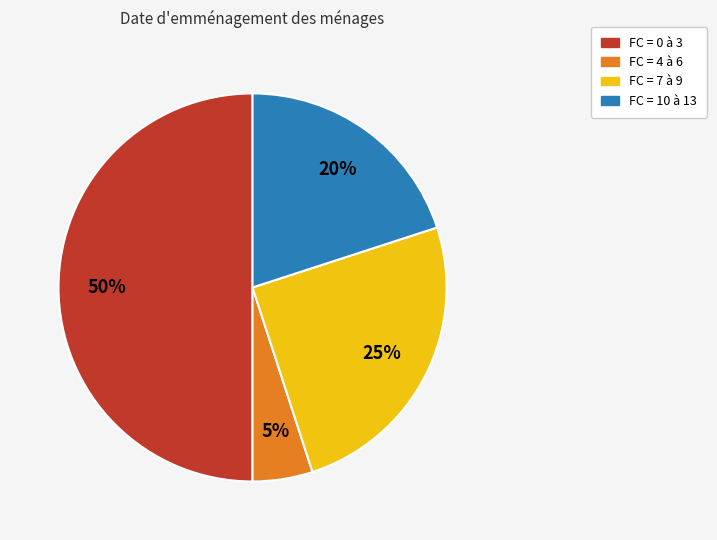

Count the number of slices in the pie.

4